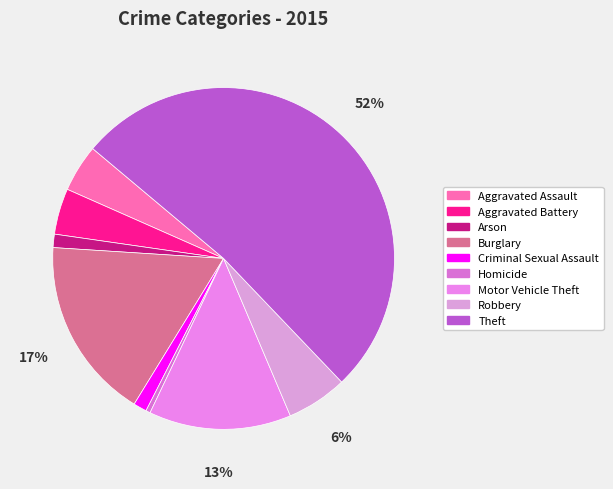

Is it true that Burglary is 17% of the pie?

True